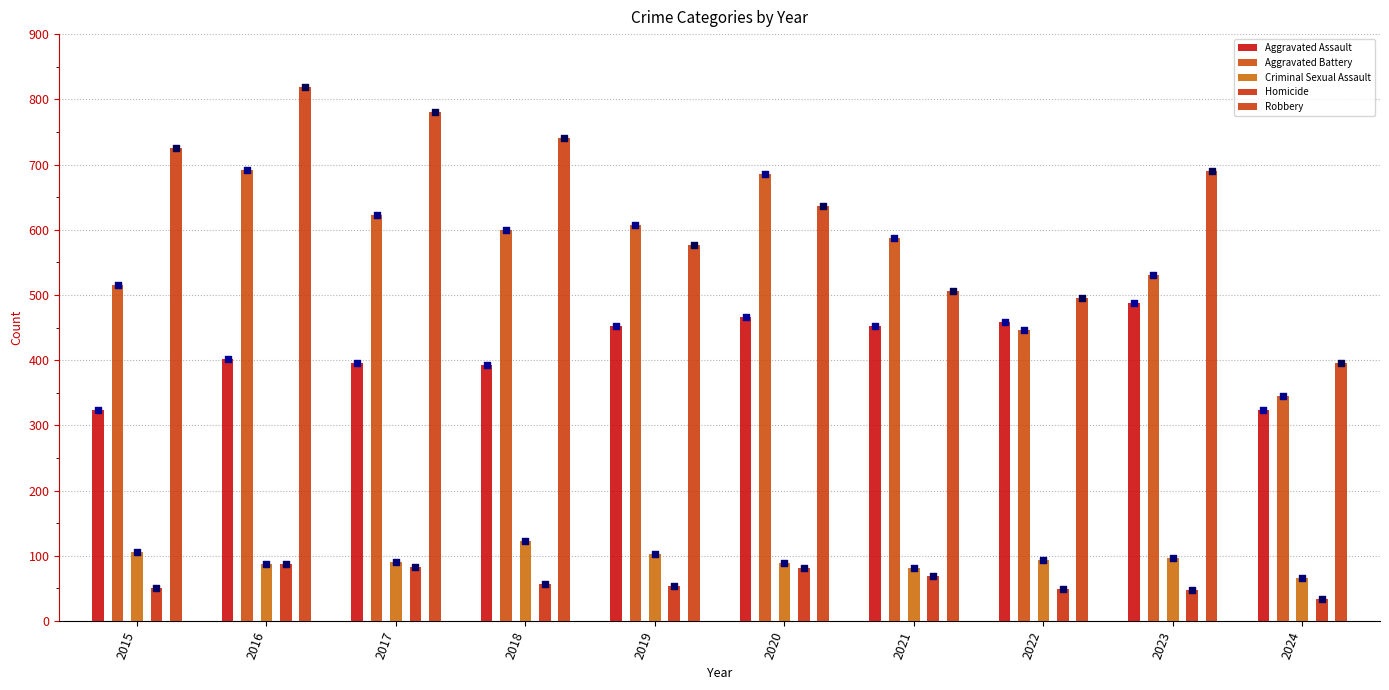

Which series reaches the minimum Y coordinate?

Homicide